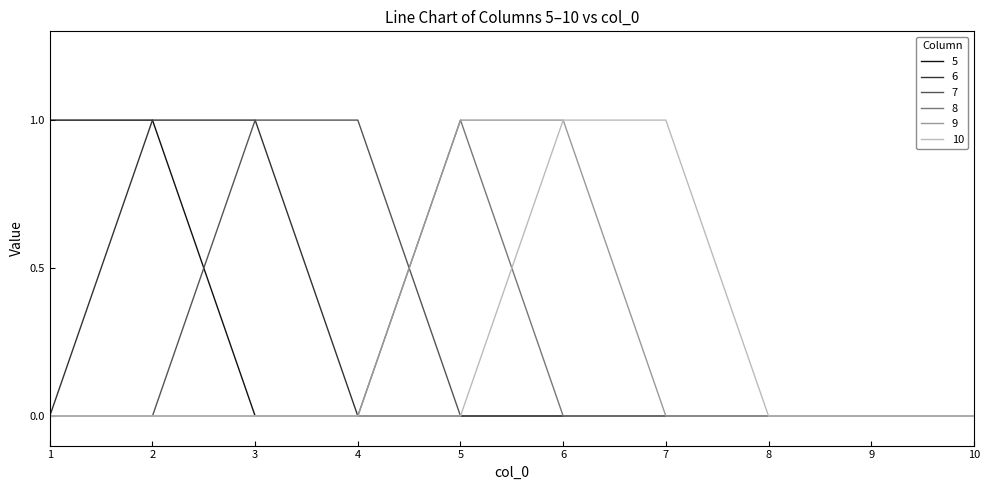

Between which two adjacent categories do 5 and 7 first intersect?

2 and 3